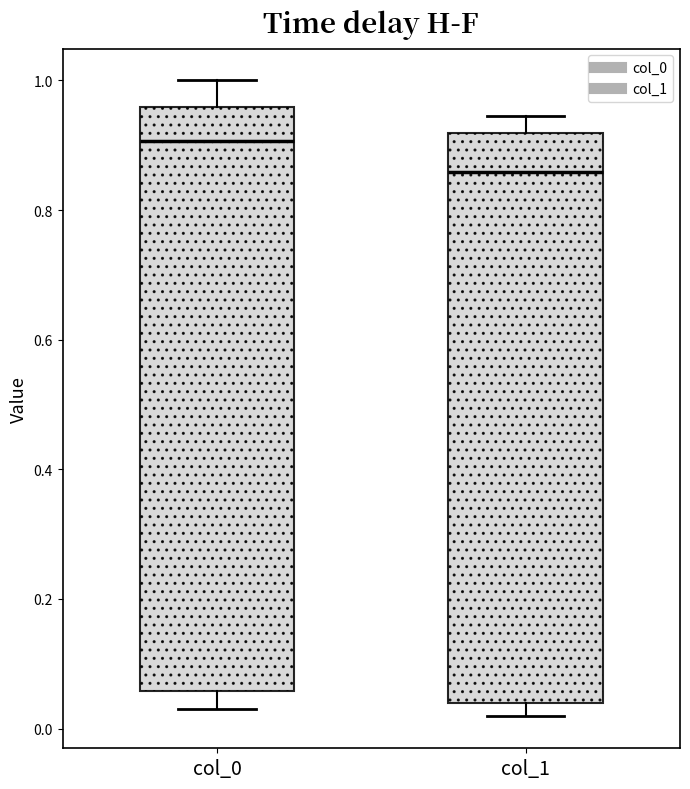

Where does the upper whisker of the box for col_1 end on the y-axis? The values are not printed on the chart, so give them approximately, as read against the axis.

0.94